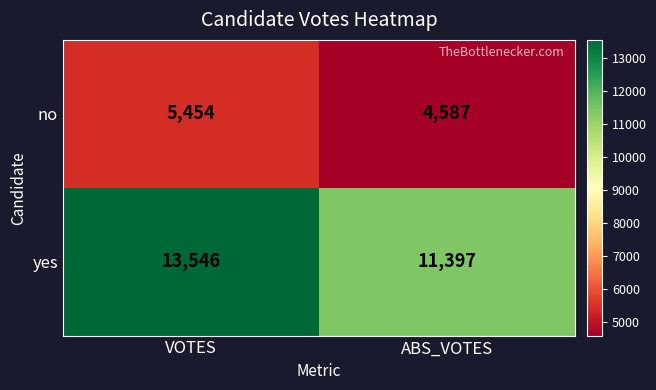

At ABS_VOTES, list the series in order from largest to smallest.

yes, no